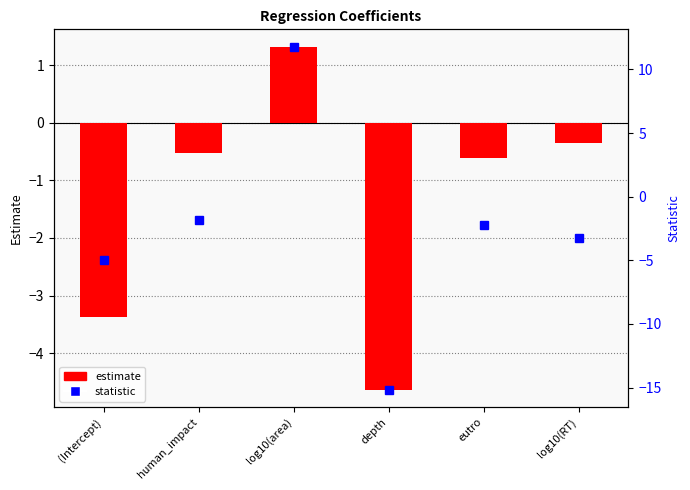

The estimate series shows -6.6 at depth. True or false?

False